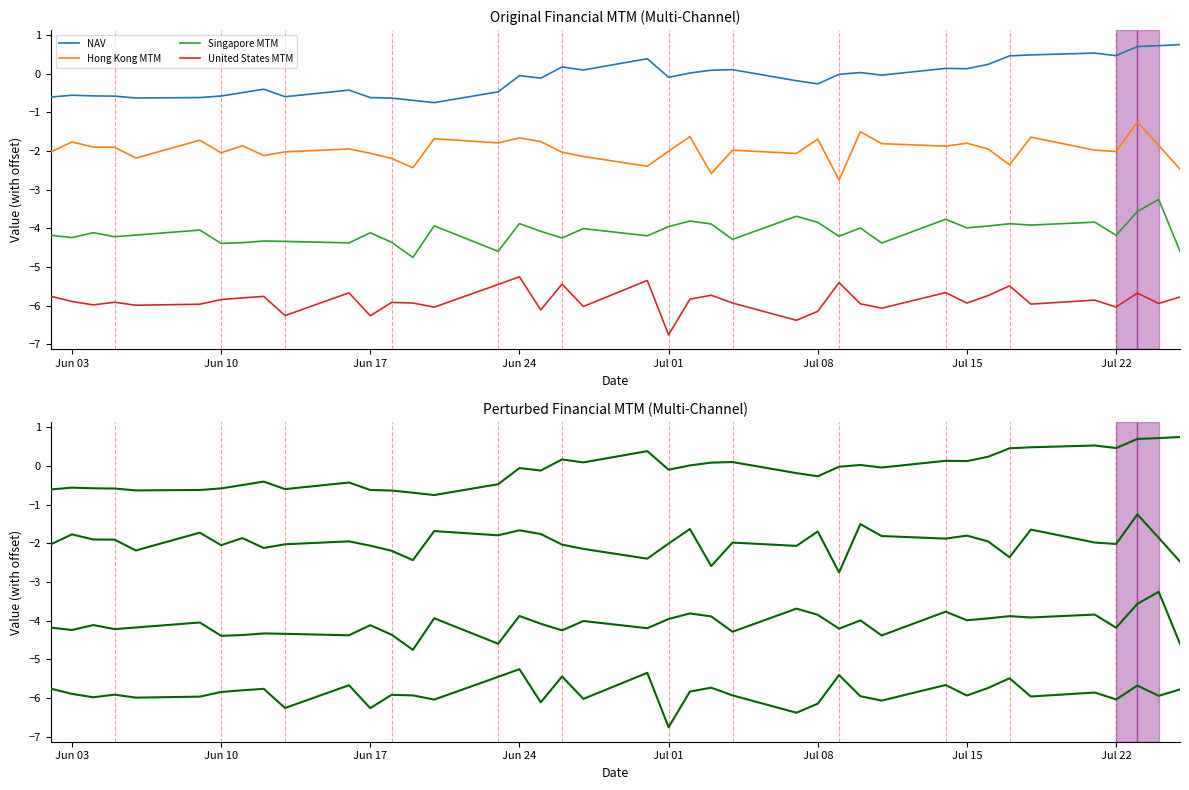

Rank the series at Jun 03 from lowest to highest value.

United States MTM, Singapore MTM, Hong Kong MTM, NAV